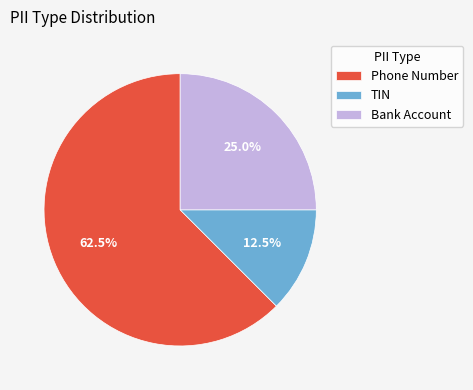

Rank the categories by value from highest to lowest.

Phone Number, Bank Account, TIN